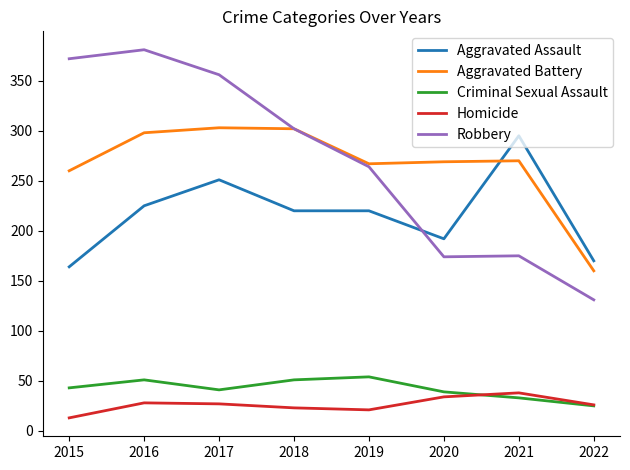

Which series changed the most between 2015 and 2017?

Aggravated Assault